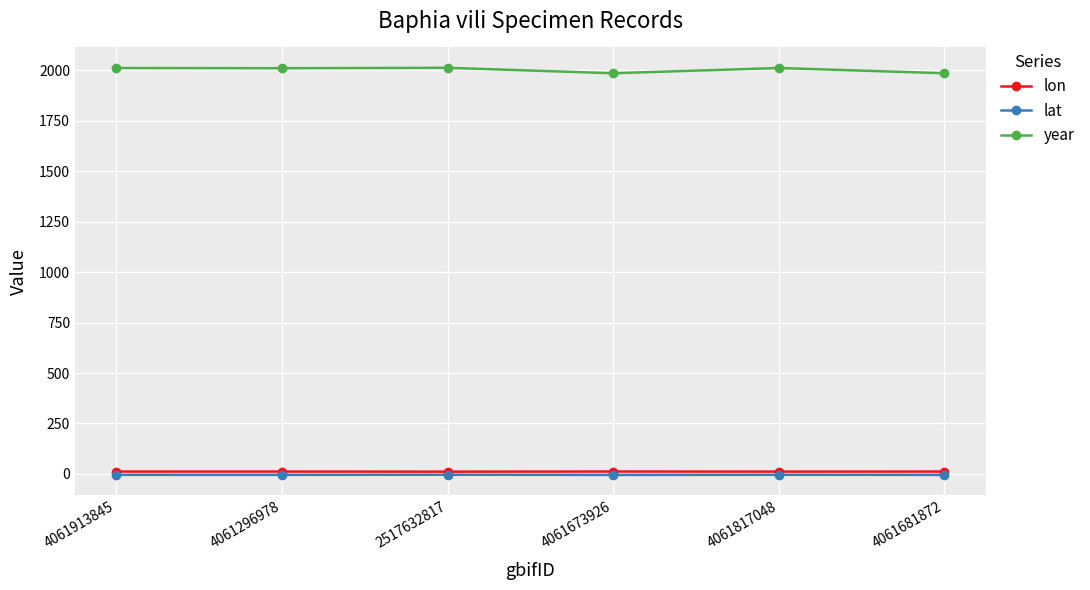

True or false: year and lon intersect in this chart.

False